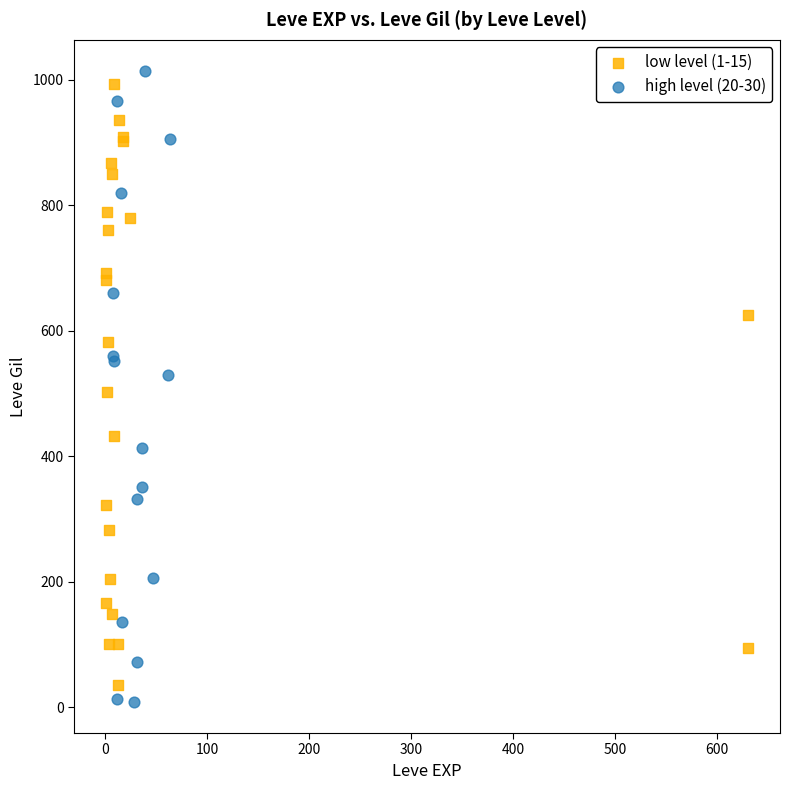

Which series has the largest Y range (max minus min)?

high level (20-30)